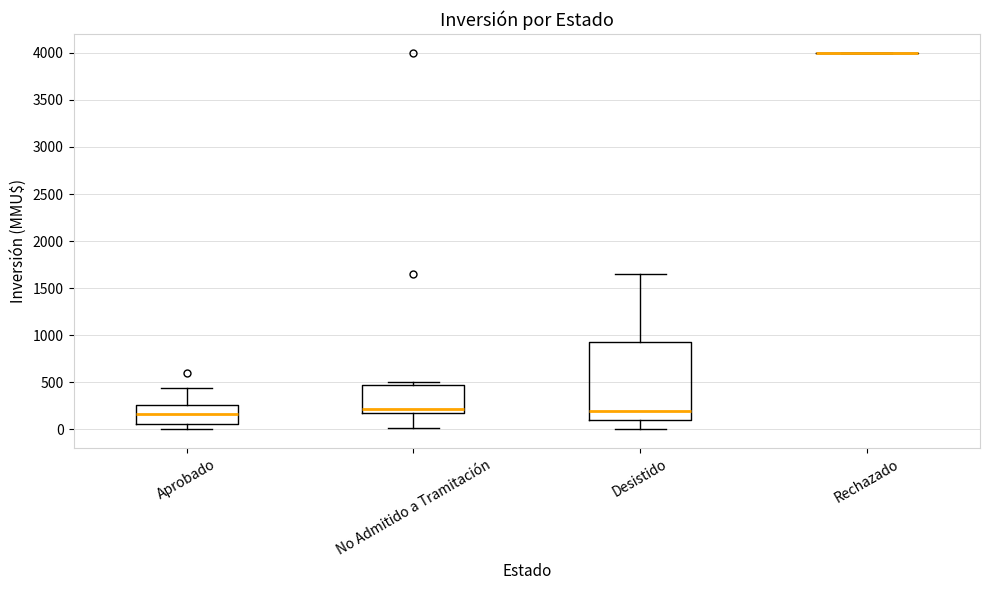

Reading left to right, transcribe this box plot: for each box, give where its median line is, the range the box spans, and where its two whiskers end, as read against the y-axis. The values are not printed on the chart, so give them approximately, as read against the axis.

Aprobado: median 150, box 50 to 250, whiskers 0 to 450
No Admitido a Tramitación: median 200 (just above the box's lower edge), box 200 to 450, whiskers 0 to 500
Desistido: median 200, box 100 to 950, whiskers 0 to 1650
Rechazado: box collapsed to a line at 4000, whiskers 4000 to 4000